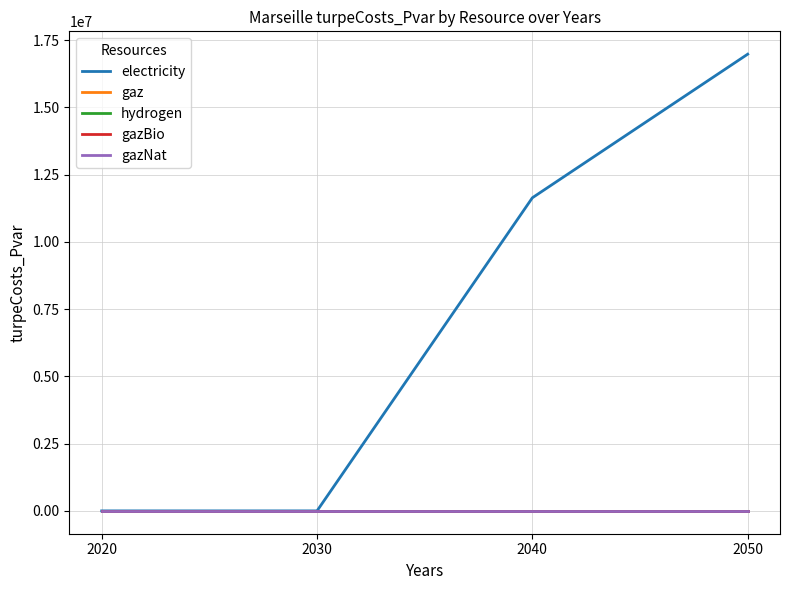

Rank the series at 2050 from highest to lowest value.

electricity, gaz, hydrogen, gazBio, gazNat